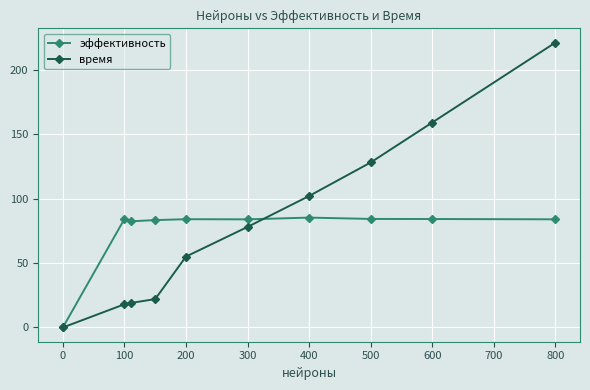

What is the value of the эффективность point at the 2nd from the left?

84.1